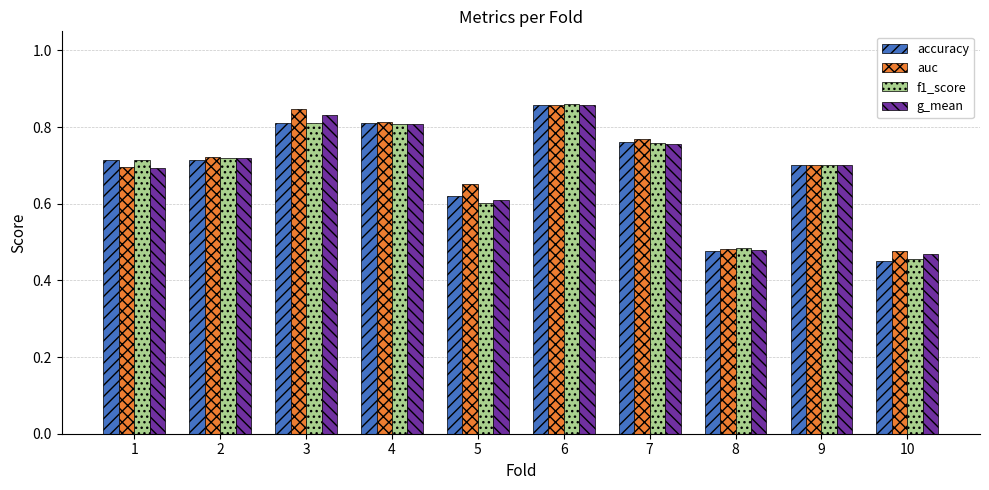

Count the accuracy values in the range 0 to 1.

10